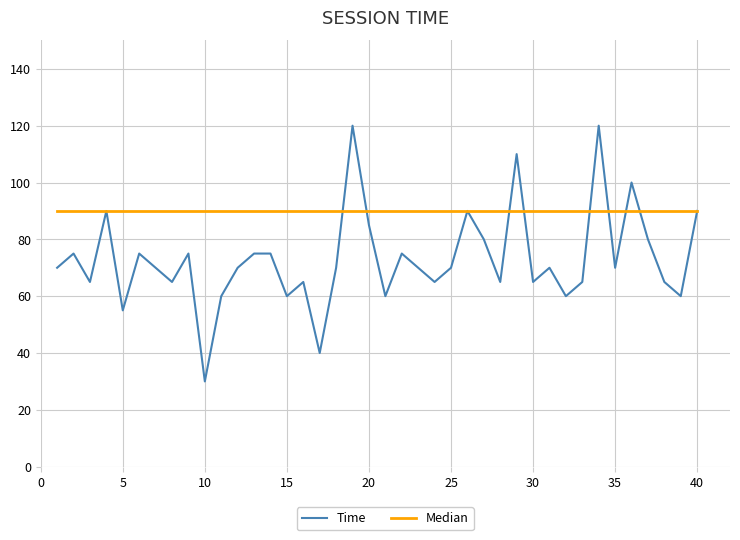

Rank the series by their average value, from lowest to highest.

Time, Median